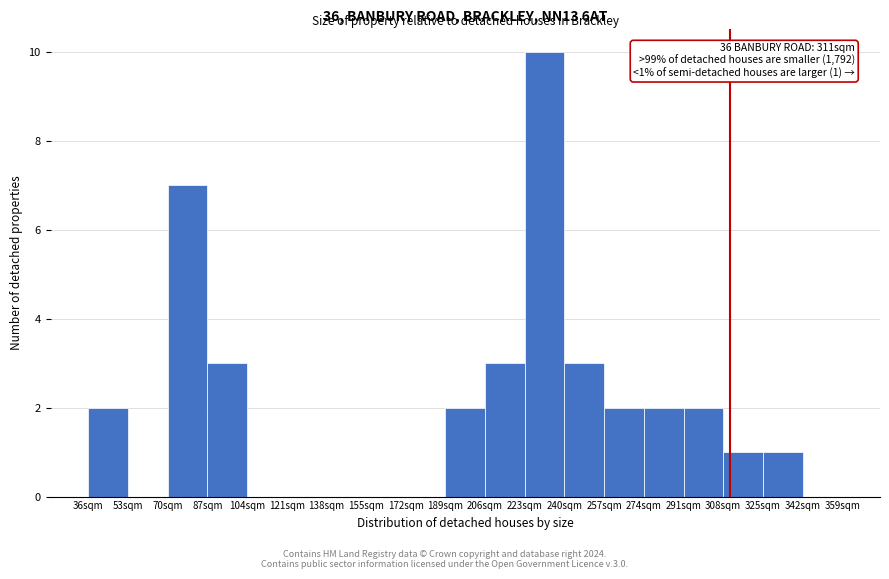

Over which range of the x-axis is the bar tallest?

223 to 240